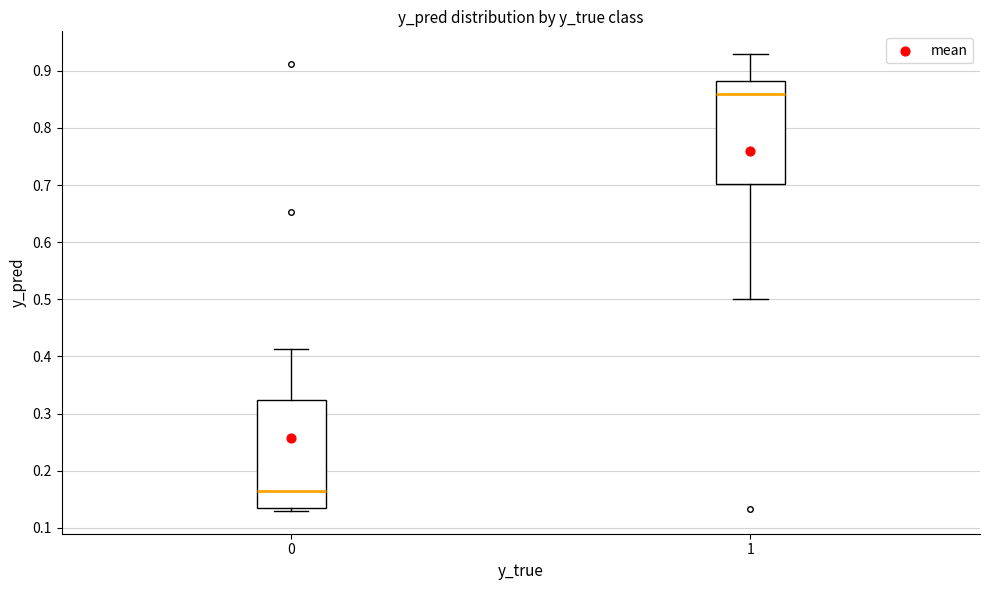

Where is the upper edge of the box at x = 0 on the y-axis? The values are not printed on the chart, so give them approximately, as read against the axis.

0.32